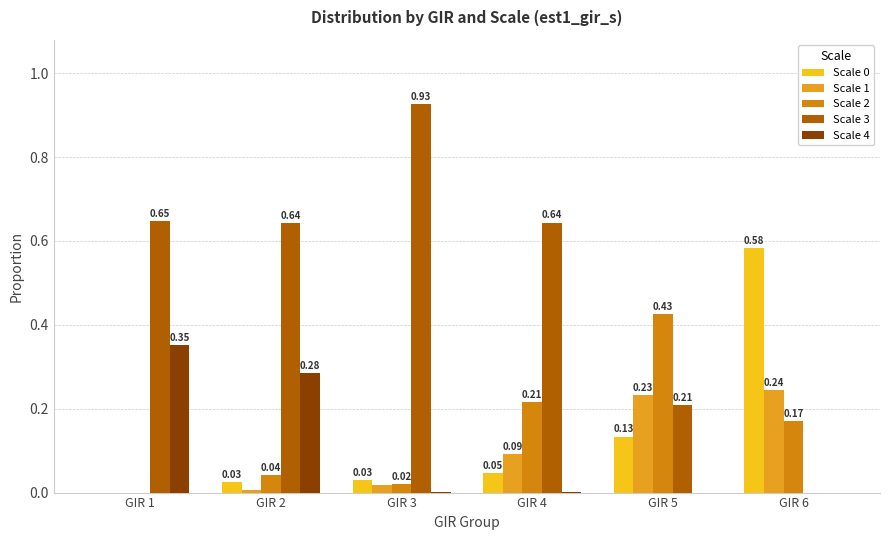

Is the value of Scale 0 at GIR 6 greater than the value of Scale 4 at GIR 3?

Yes